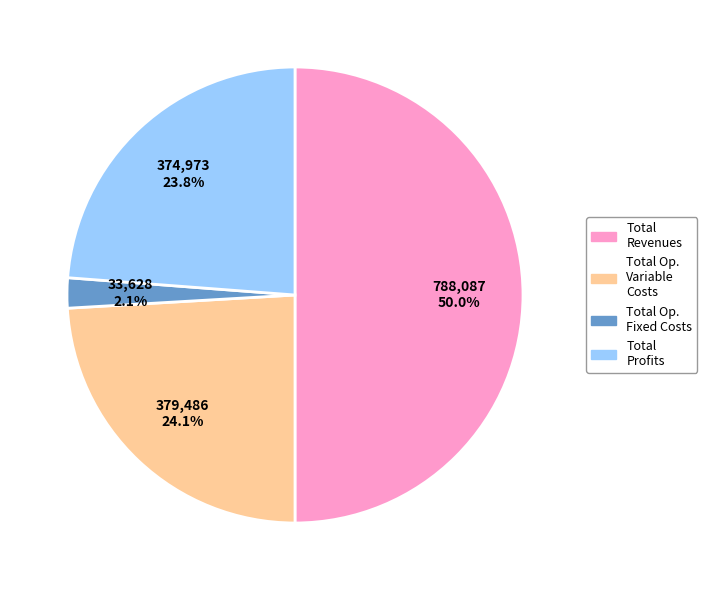

To the nearest percent, what is the difference between the Total Profits and Total Revenues slice percentages?

26%